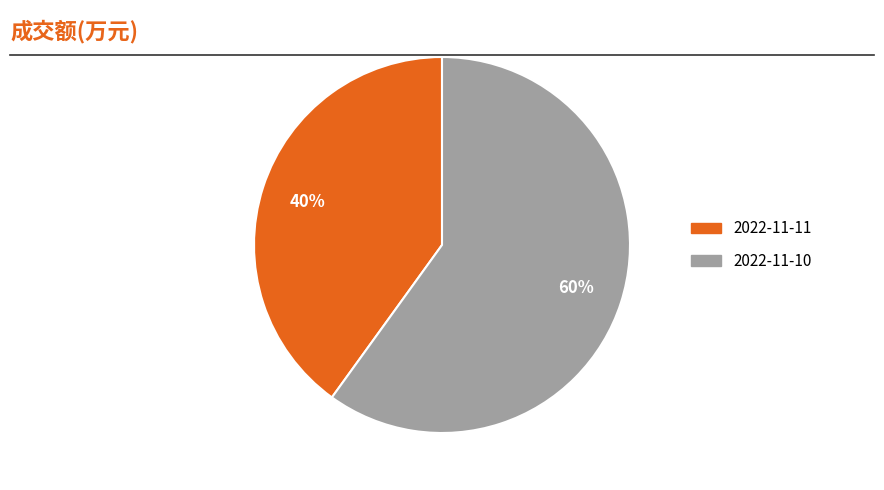

Which category has the biggest portion of the pie?

2022-11-10